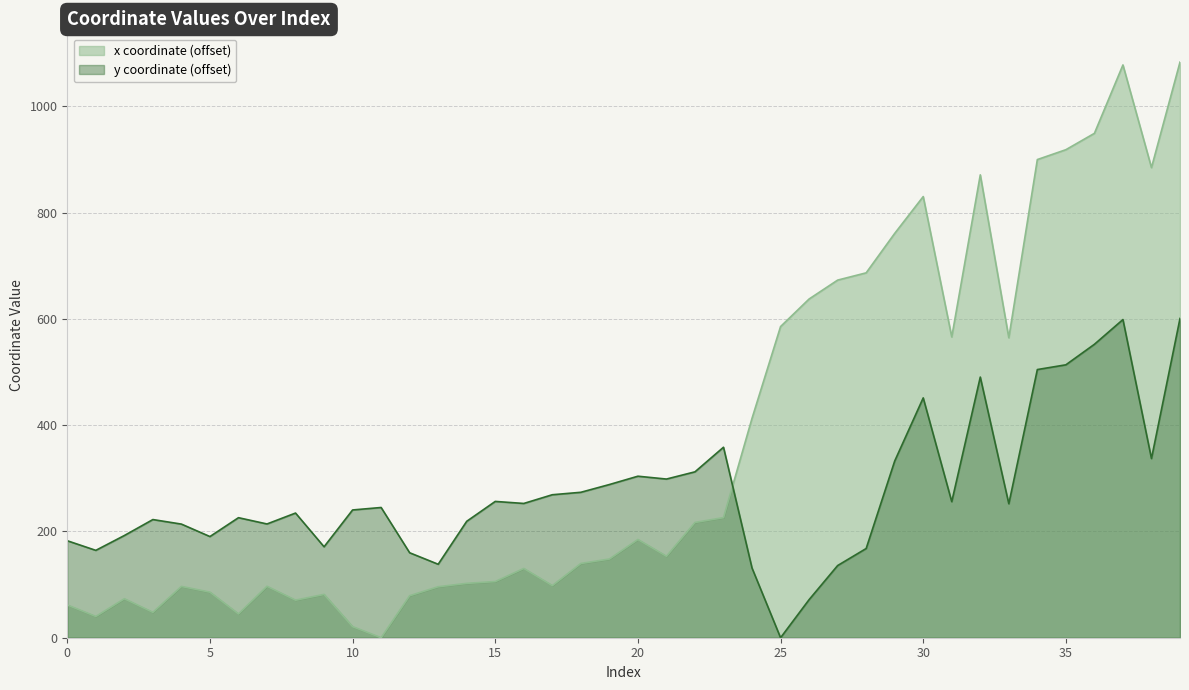

At which label does y first exceed 252?

15